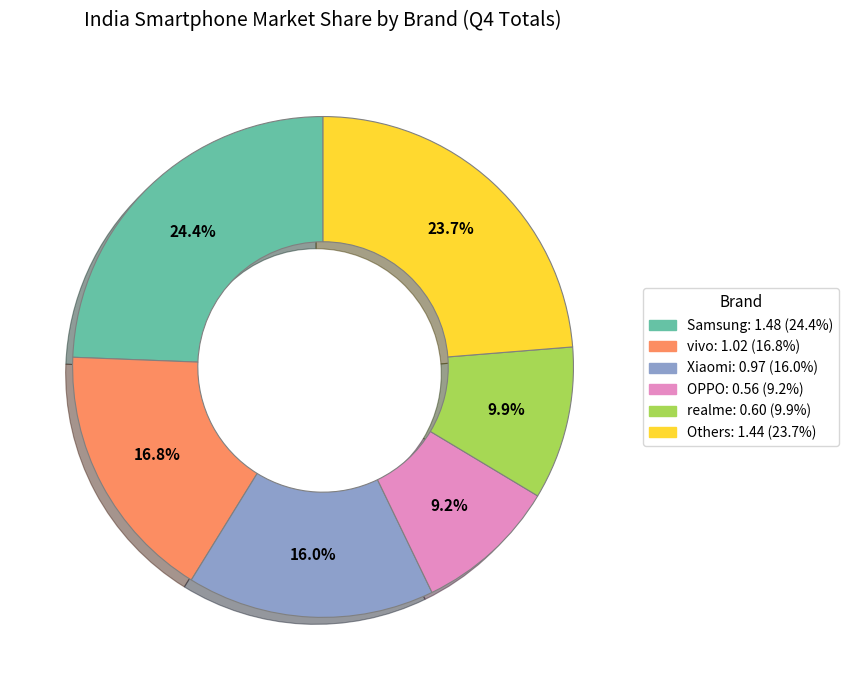

Is there a majority slice in this chart?

No